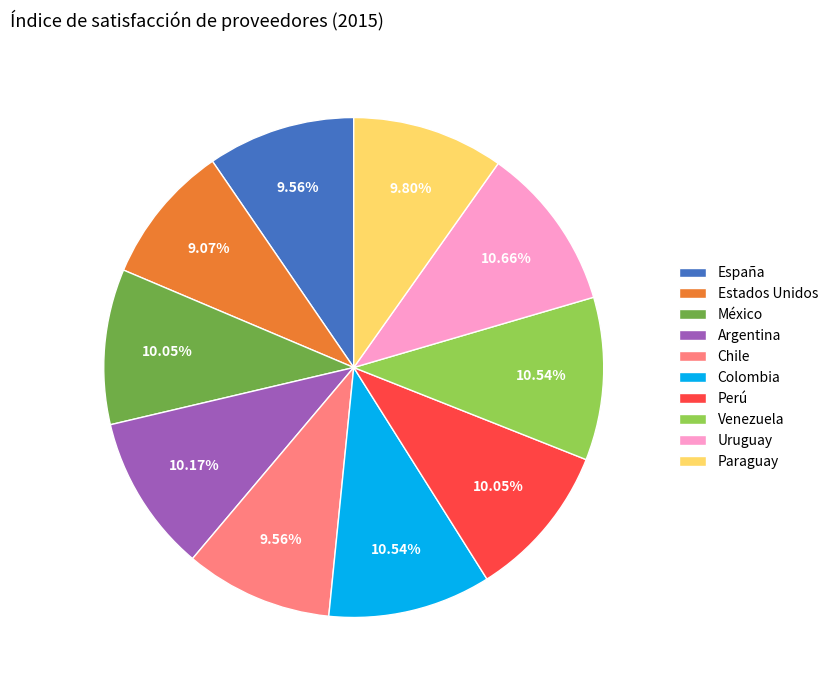

Approximately how many times larger is the value at España compared to Argentina?

0.9